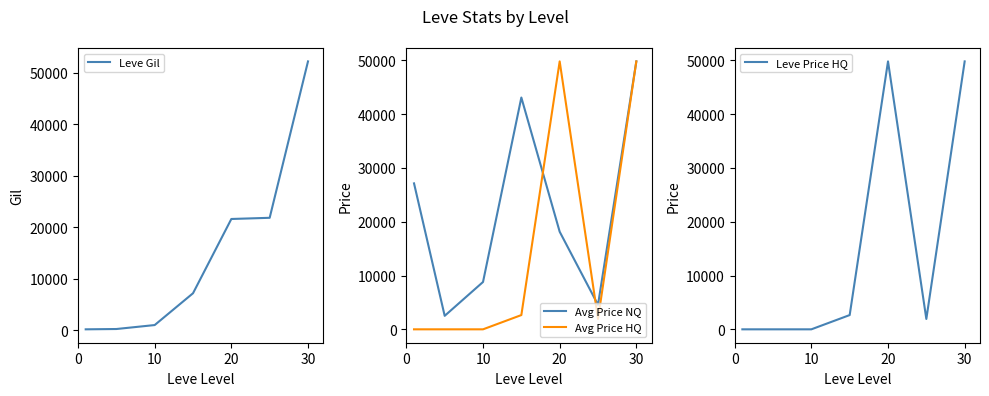

The Avg Price NQ series shows 18143 at 30. True or false?

False